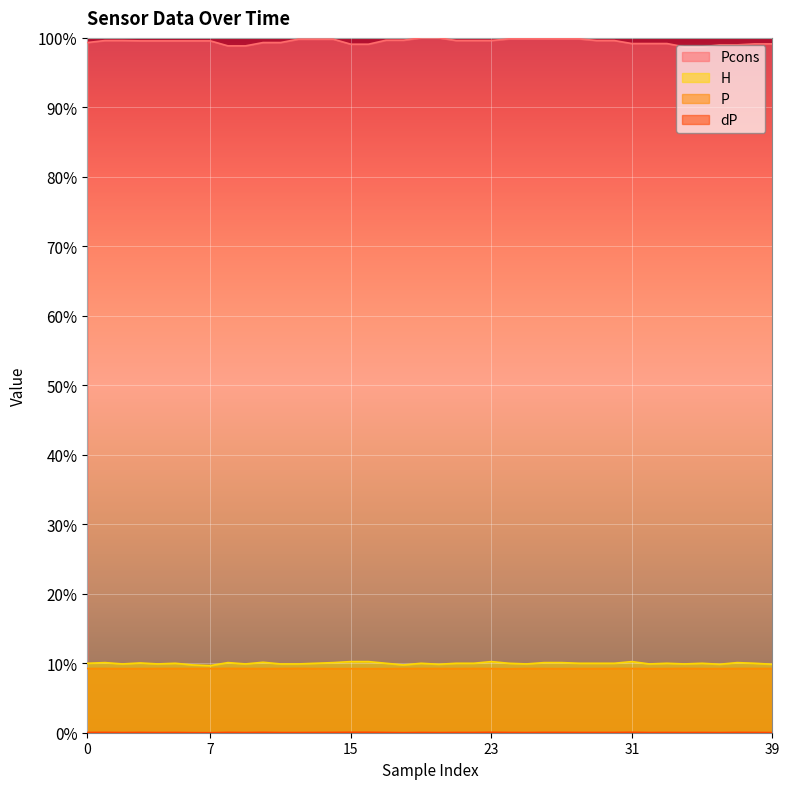

What is the difference between the maximum and second lowest values in the Pcons series?

1.3